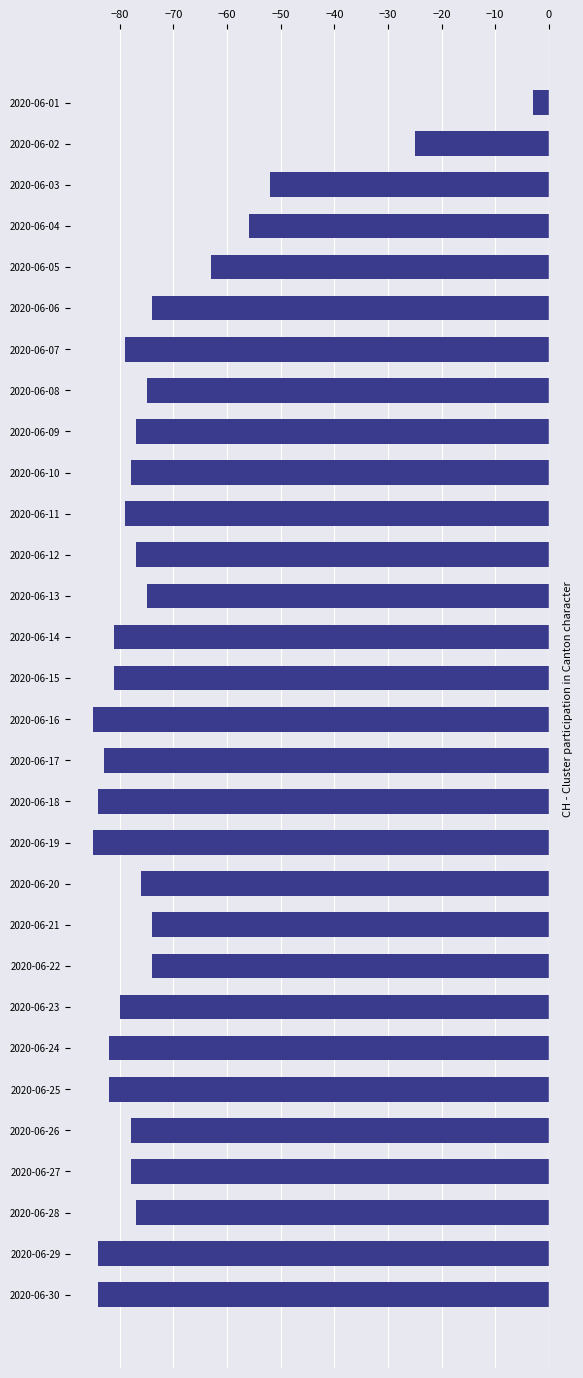

Where is the data nearest to the value -44?

2020-06-03